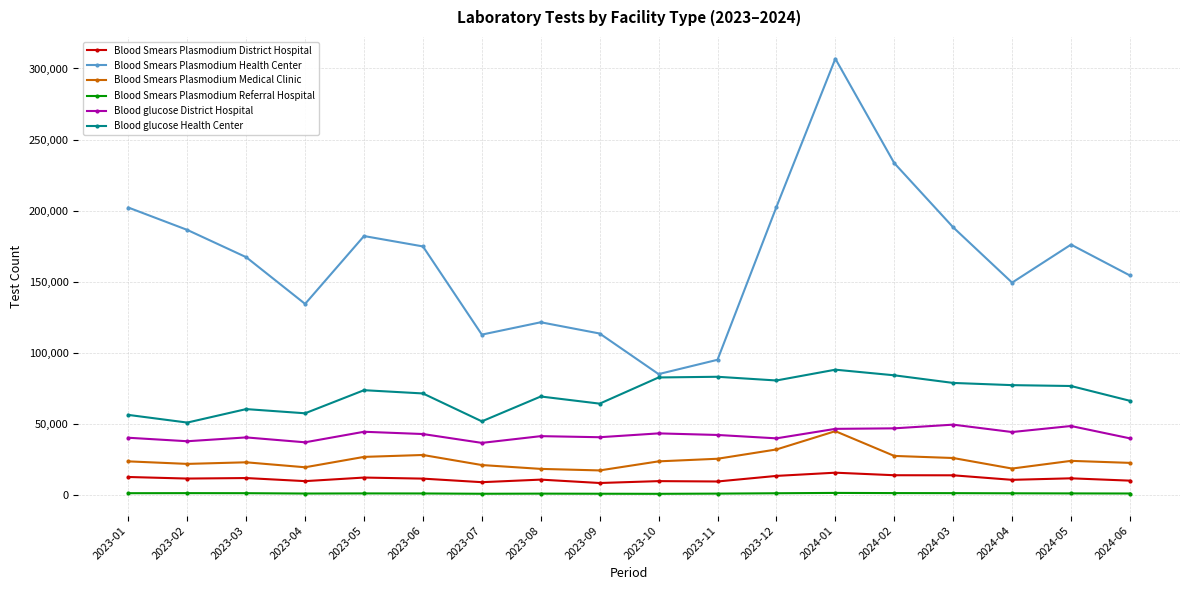

Which series has the largest total across all categories?

Blood Smears Plasmodium Health Center